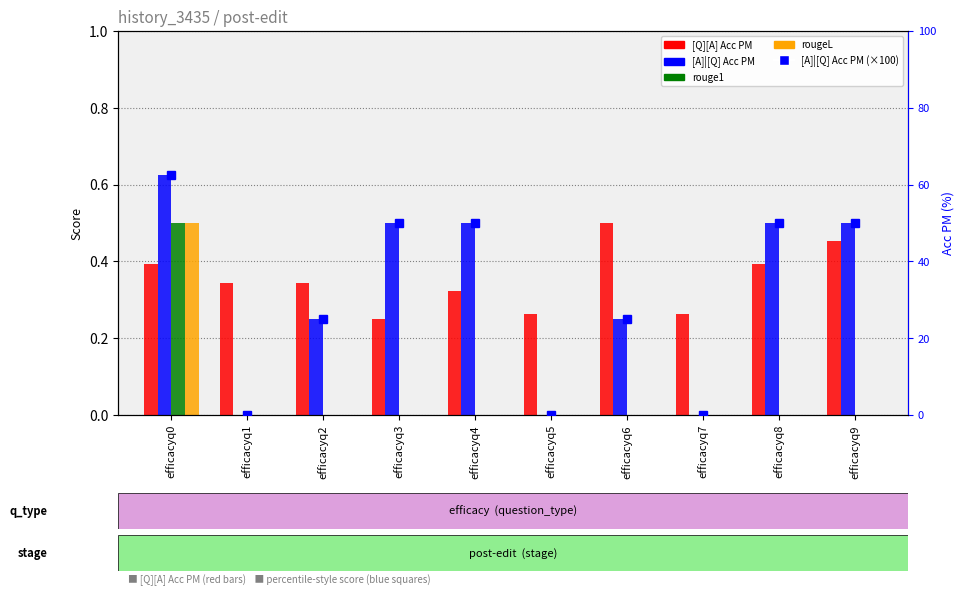

Which series has the largest range (max minus min)?

[A]|[Q] Acc PM (×100)